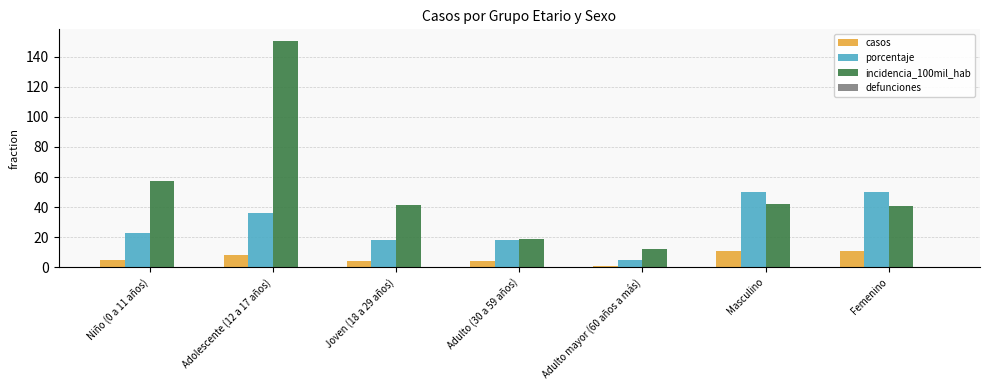

Which label corresponds to the largest value in the chart?

Adolescente (12 a 17 años)